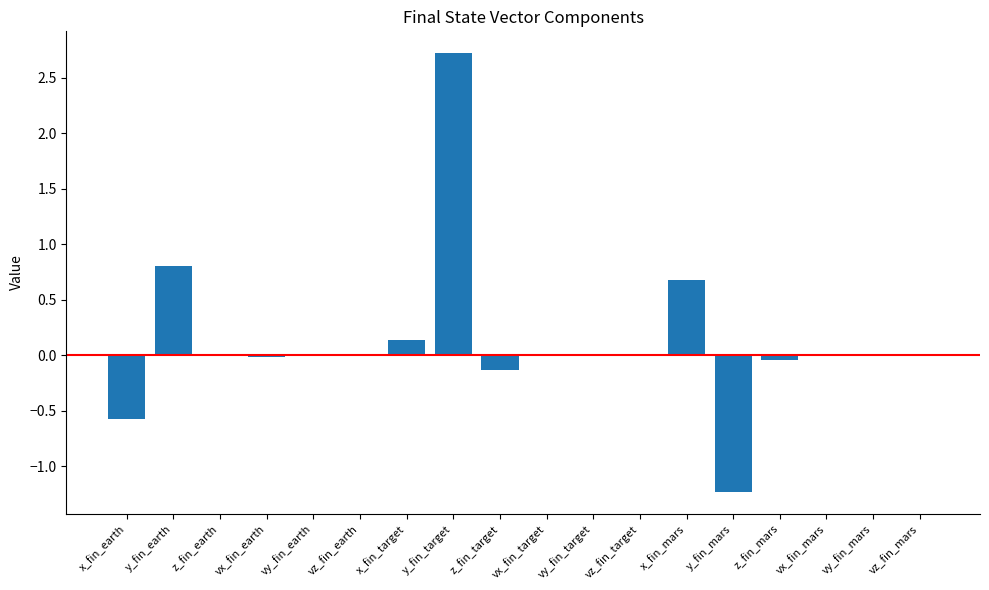

What is the greatest value displayed?

2.7